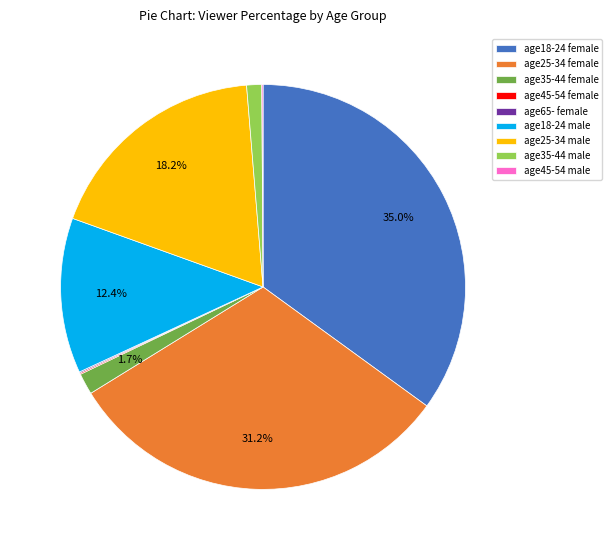

What portion of the pie excludes age35-44 female?

98.3%